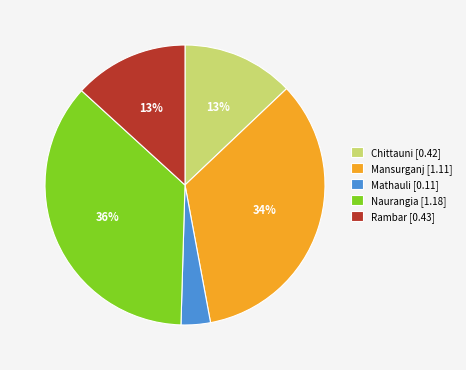

How many segments does this pie chart have?

5